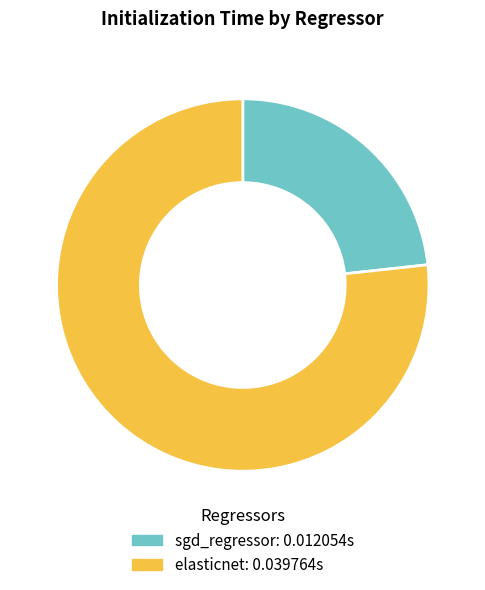

Which category accounts for the majority?

elasticnet